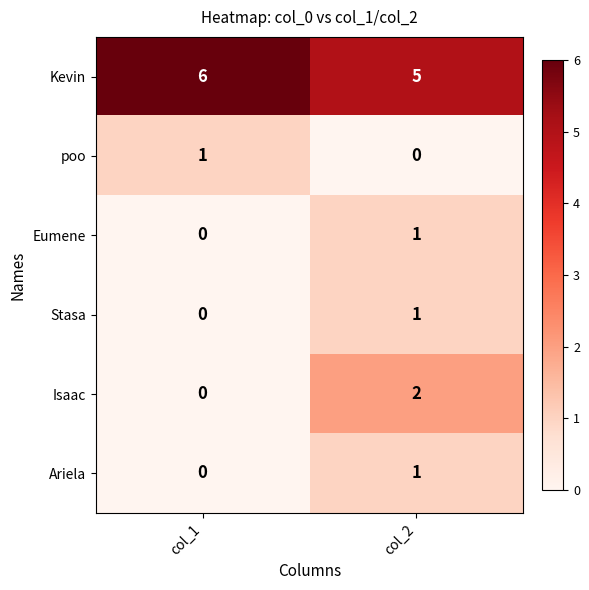

What is the spread (max minus min) of values at col_1?

6